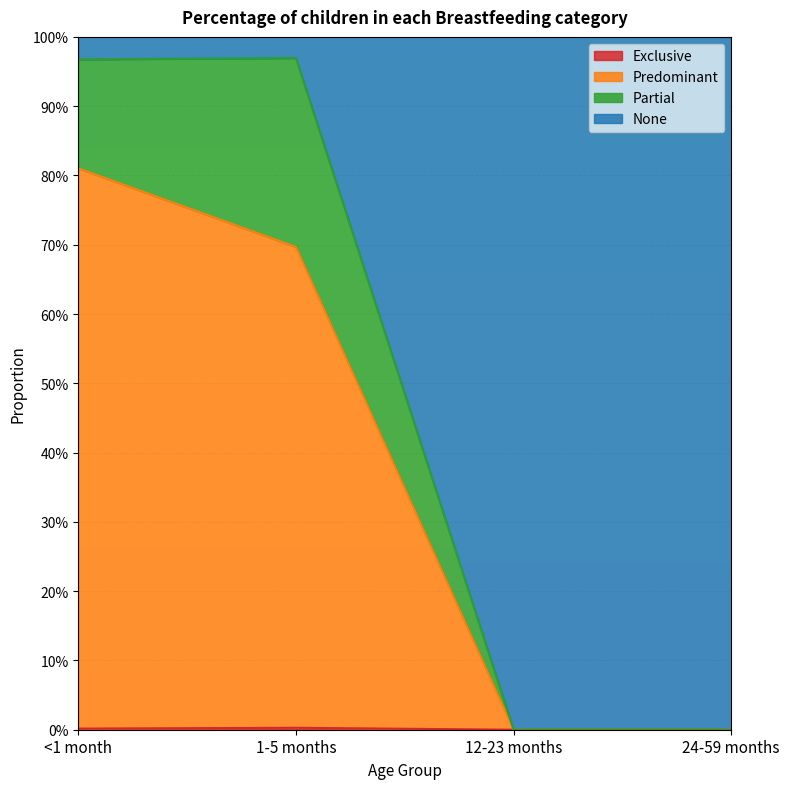

Rank the categories by Exclusive value from highest to lowest.

1-5 months, <1 month, 12-23 months, 24-59 months